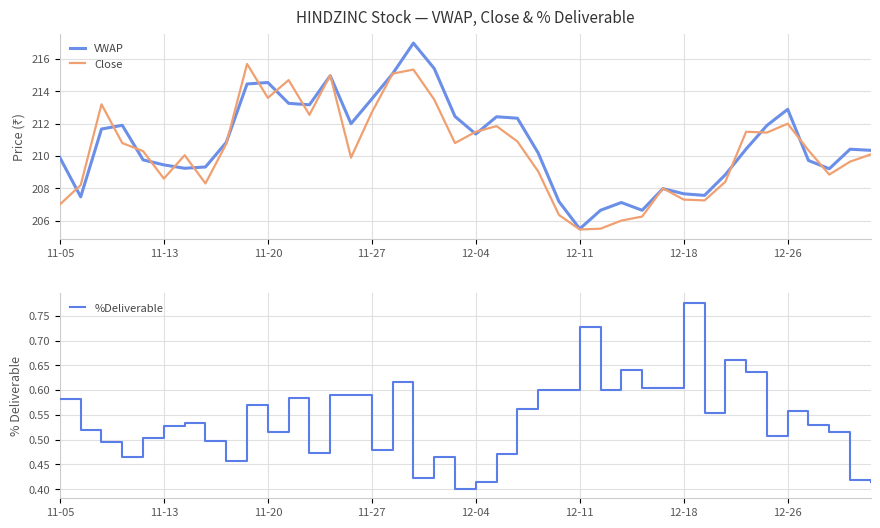

What is the lowest value of the VWAP series?

205.5